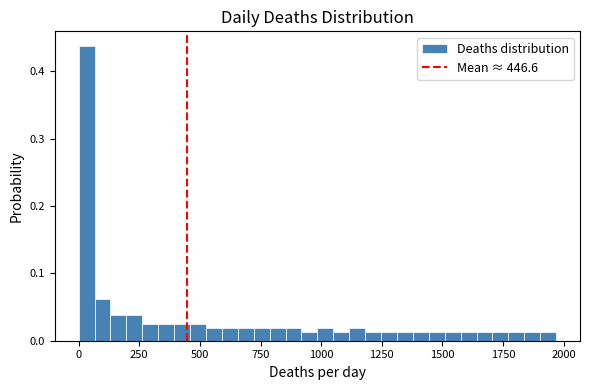

Read against the x-axis, roughly where is the centre of the tallest bar?

50